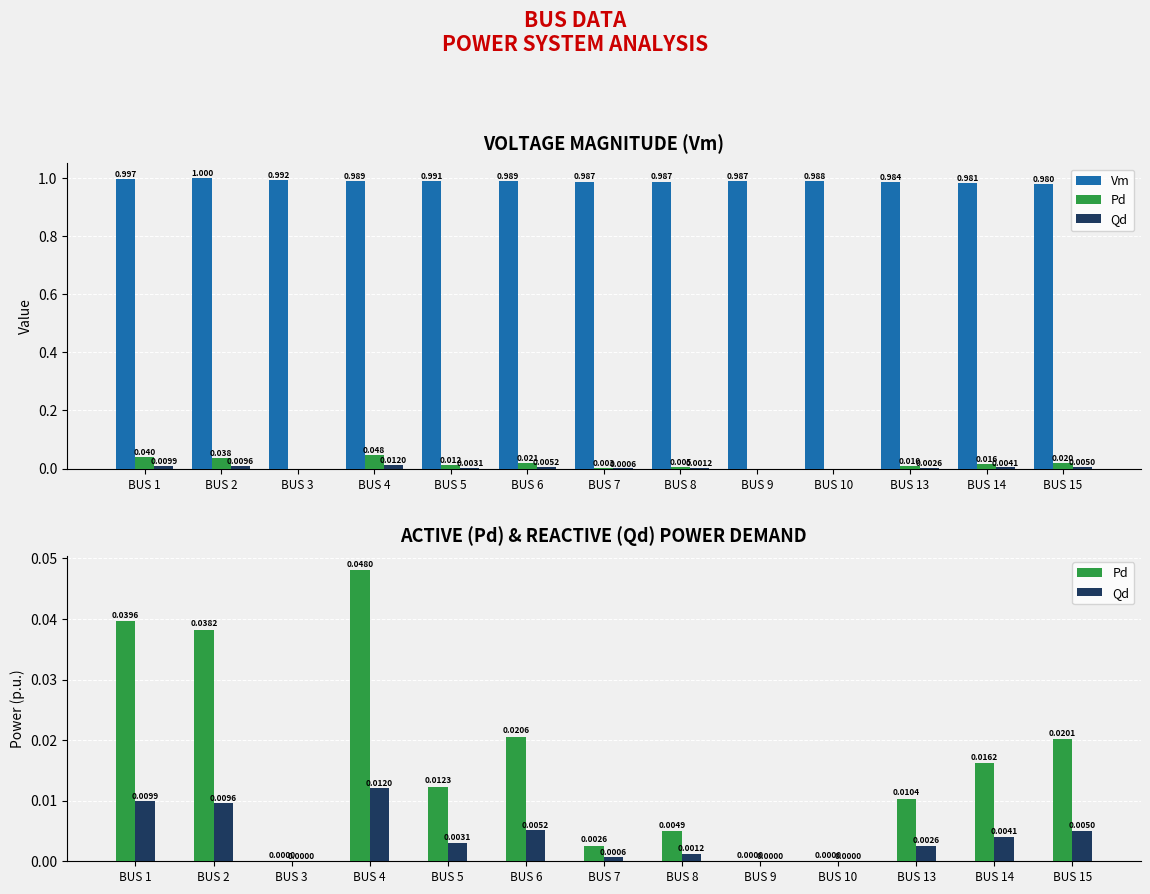

Which series has the largest total across all categories?

Vm